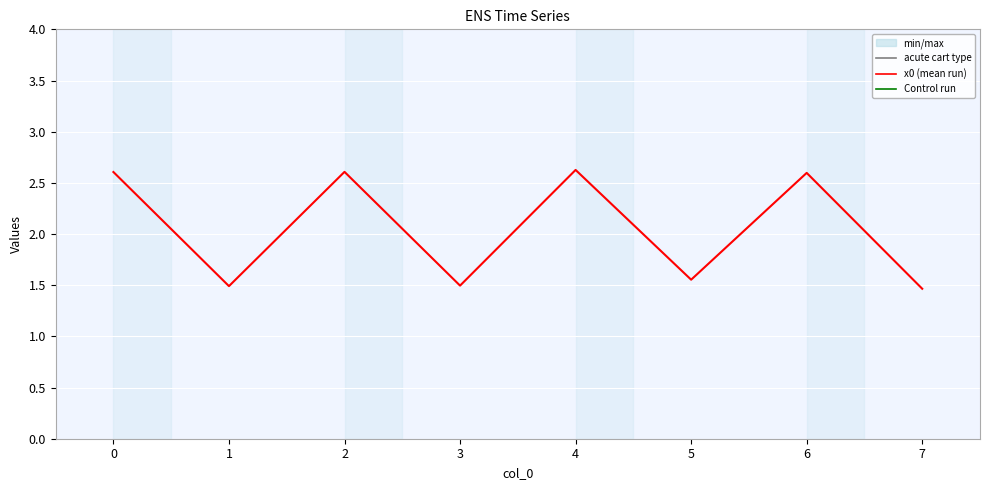

Count the values in the range 1 to 2.

4